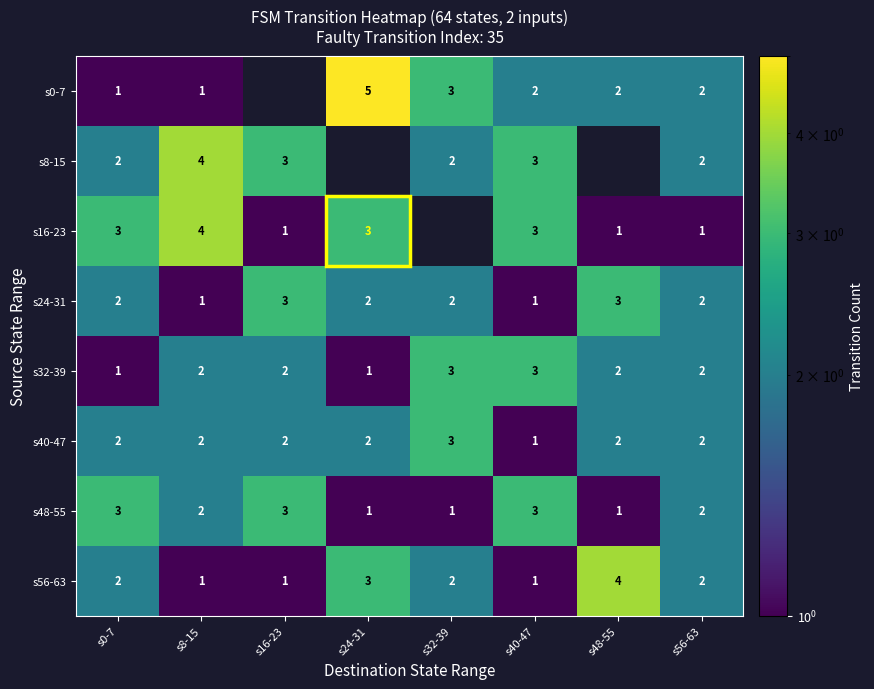

Count the s40-47 values in the range 2 to 3.

7